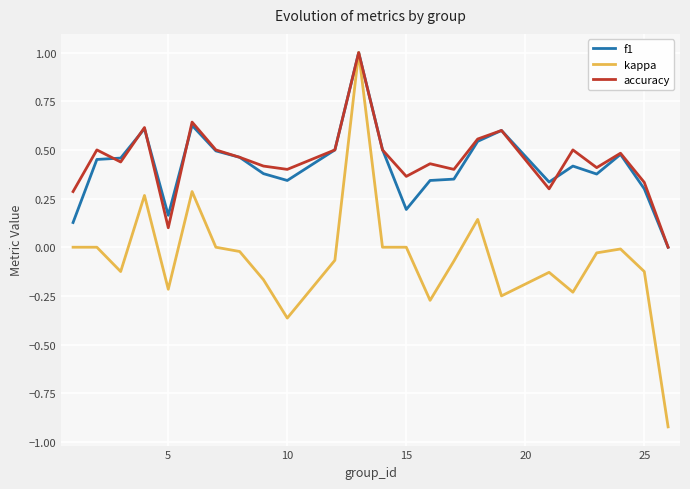

Count the f1 values in the range 0 to 1.

24